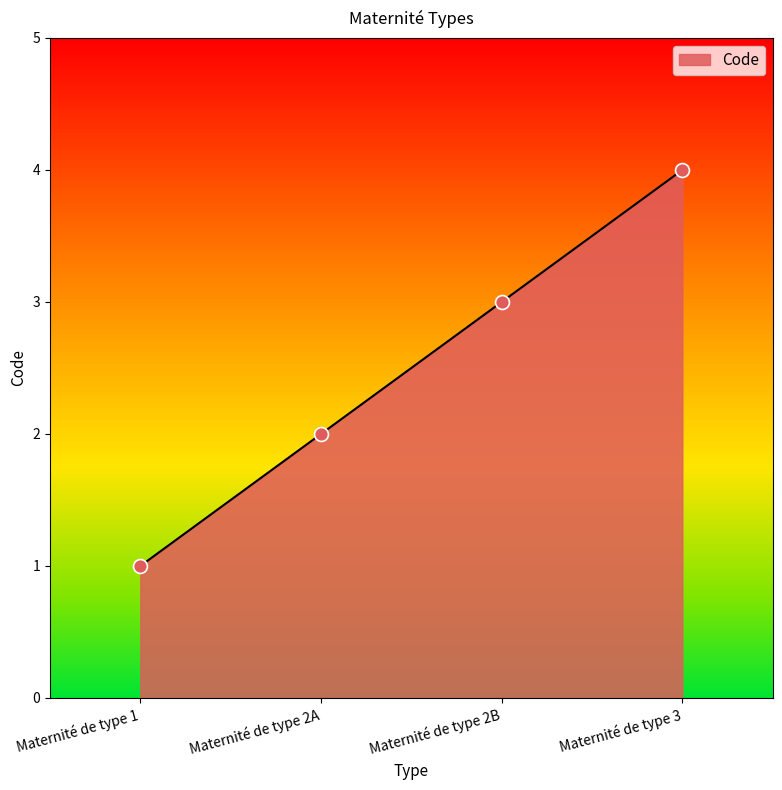

What is the change in value from Maternité de type 2A to Maternité de type 2B?

+1